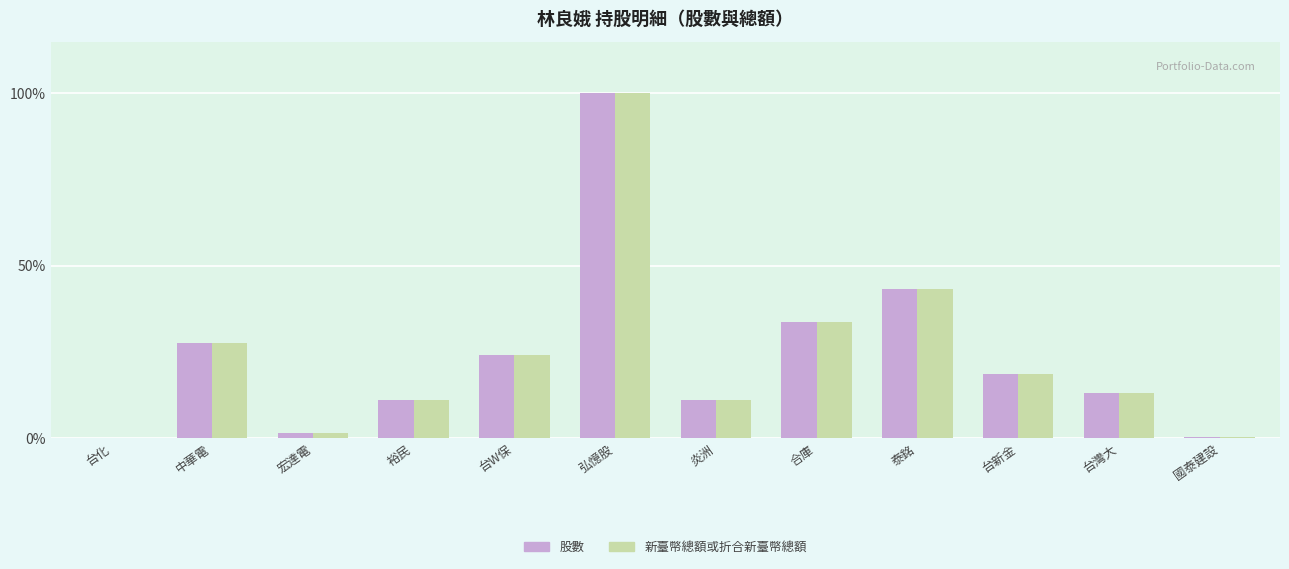

What is the sum of all 新臺幣總額或折合新臺幣總額 values?

284.8